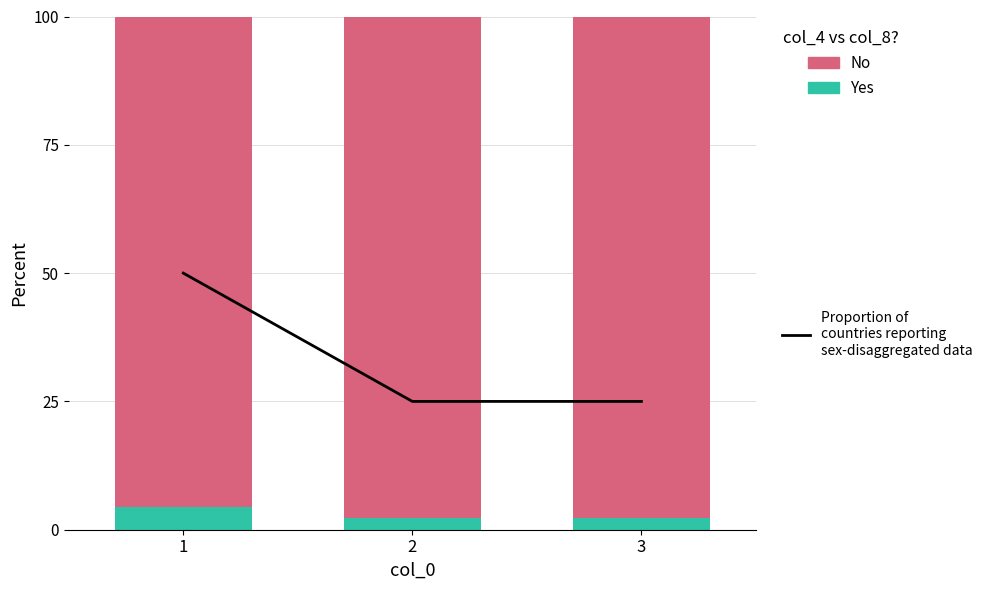

How many data points does each series have?

3